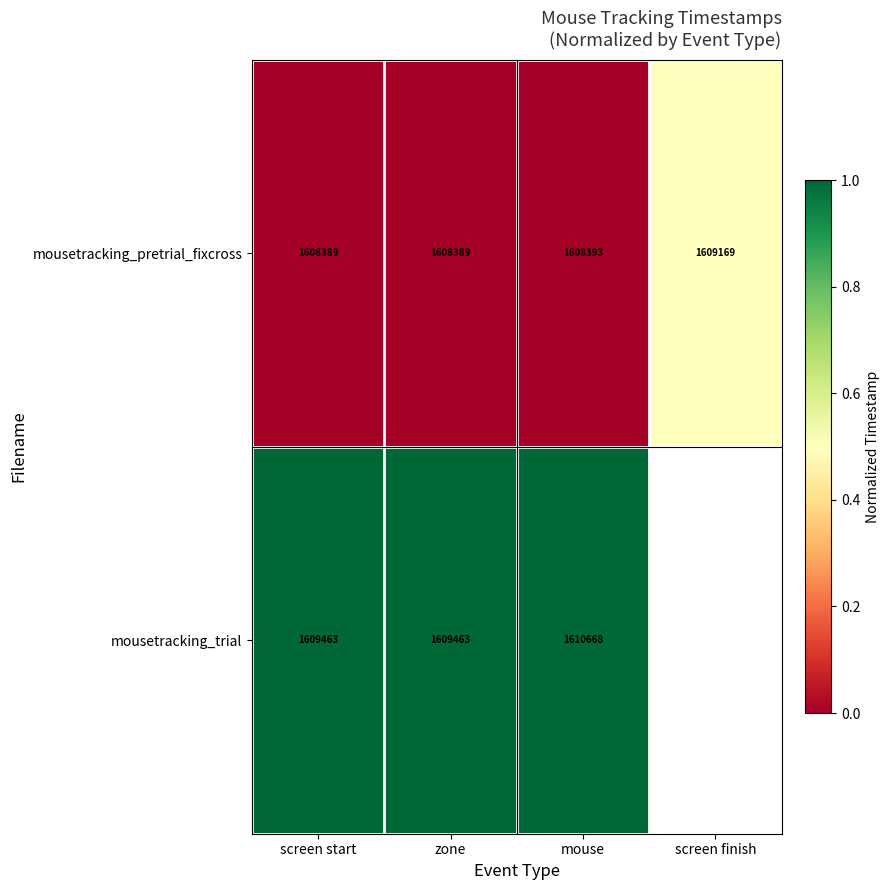

Rank the series at mouse from highest to lowest value.

mousetracking_trial, mousetracking_pretrial_fixcross